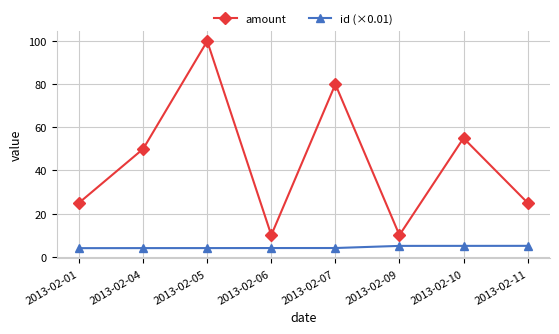

True or false: amount has more than 1 interior local peaks.

True